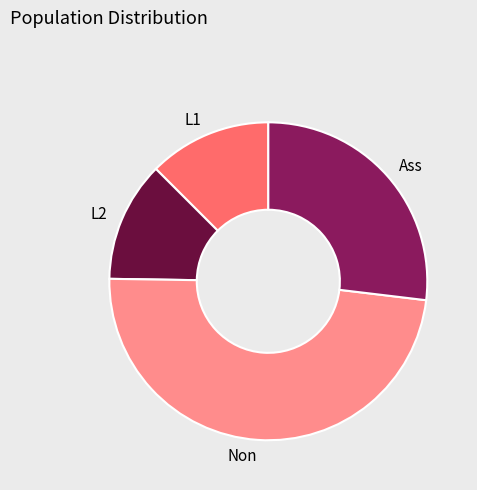

True or false: L2 accounts for 1% of the total.

False